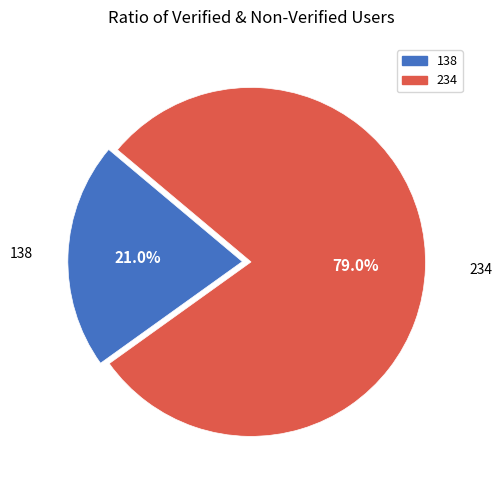

Is there a majority slice in this chart?

Yes